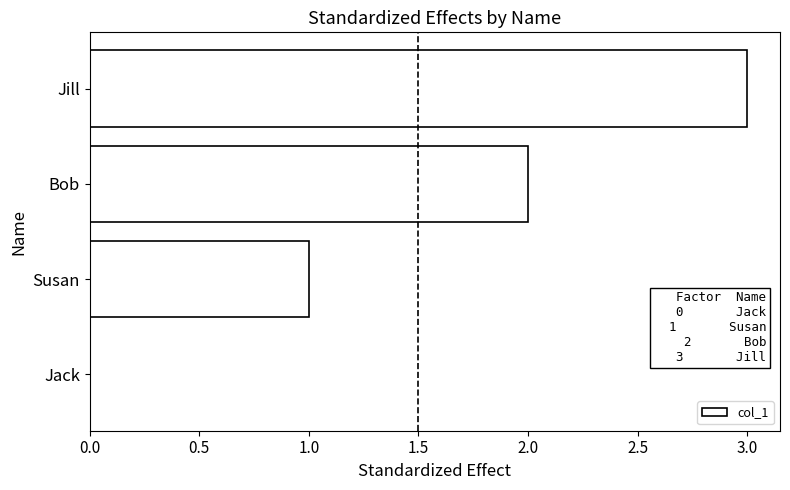

Count the number of data series in this chart.

1